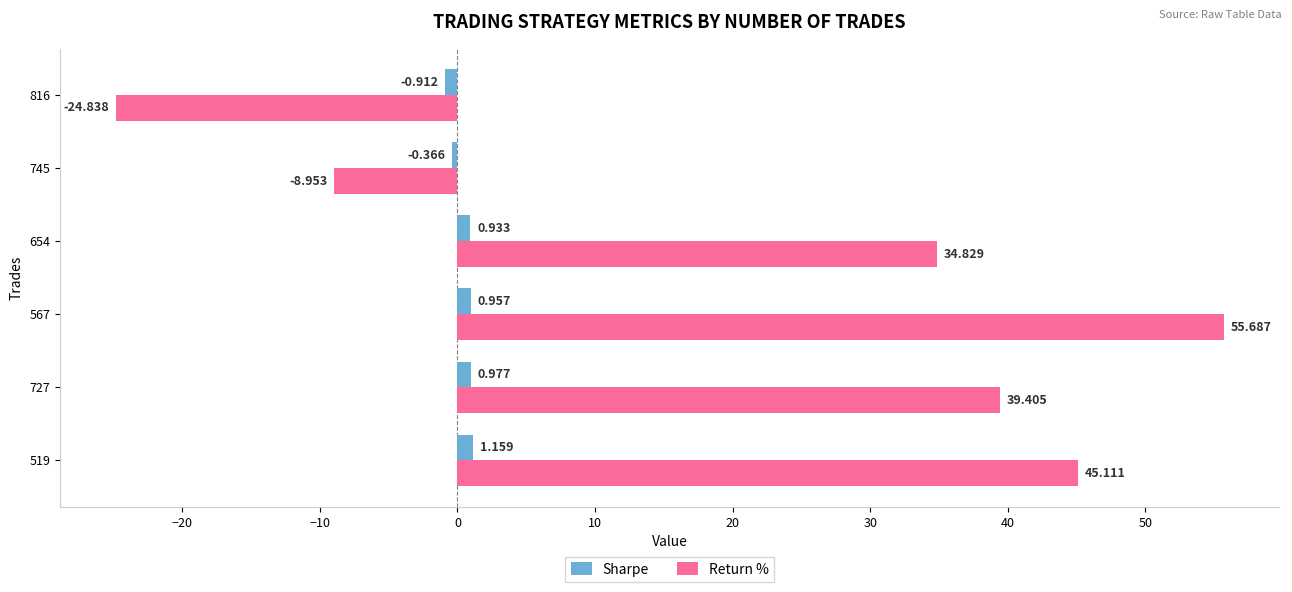

Rank the series by their average value, from highest to lowest.

Return %, Sharpe